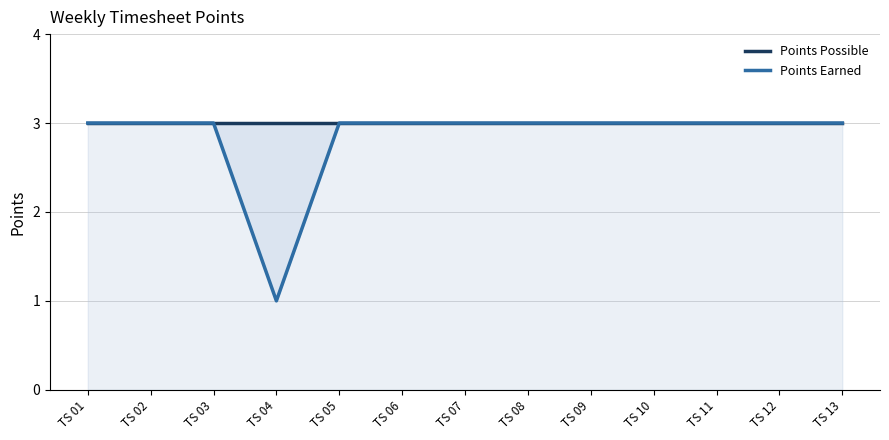

Which series has the widest spread of values?

Points Earned